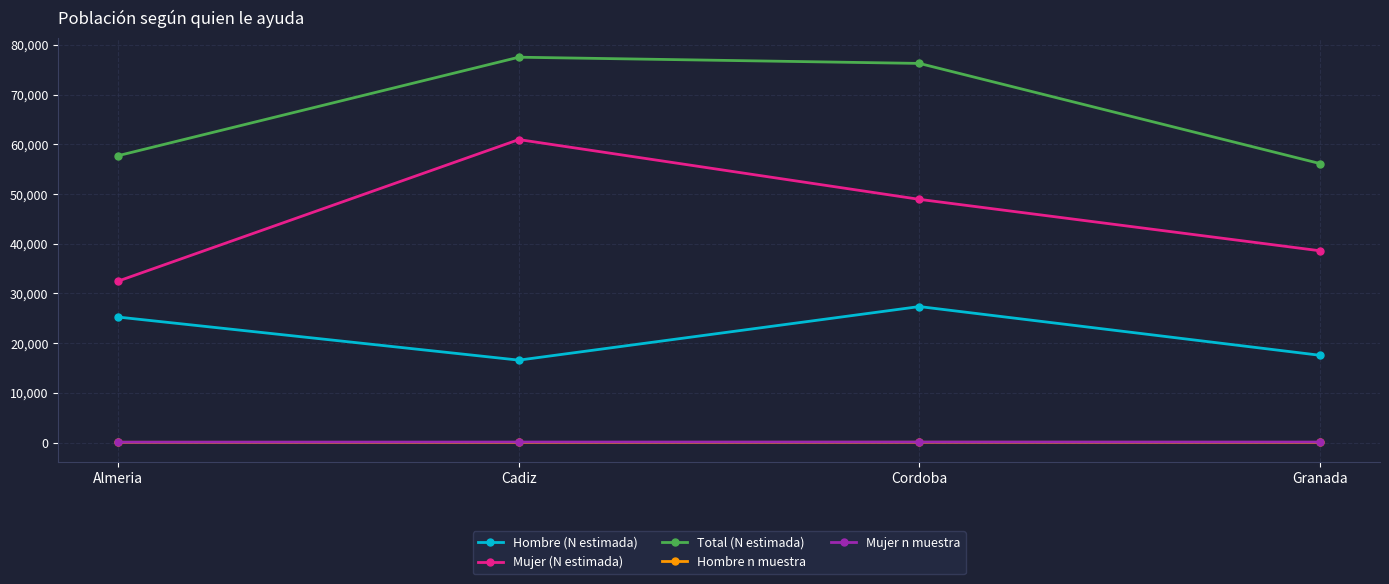

True or false: Mujer (N estimada) and Mujer n muestra cross at least once.

False